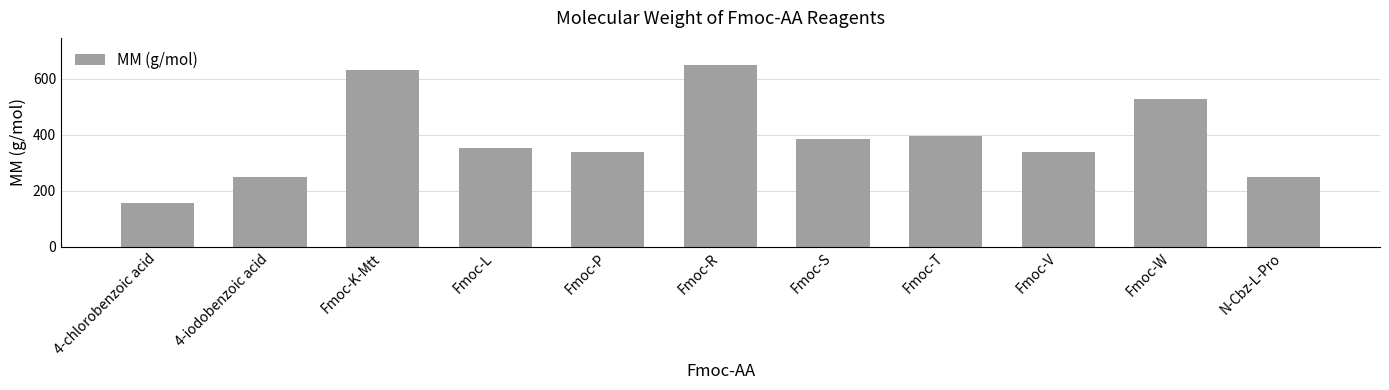

What is the change in value from Fmoc-L to Fmoc-S?

+30.0